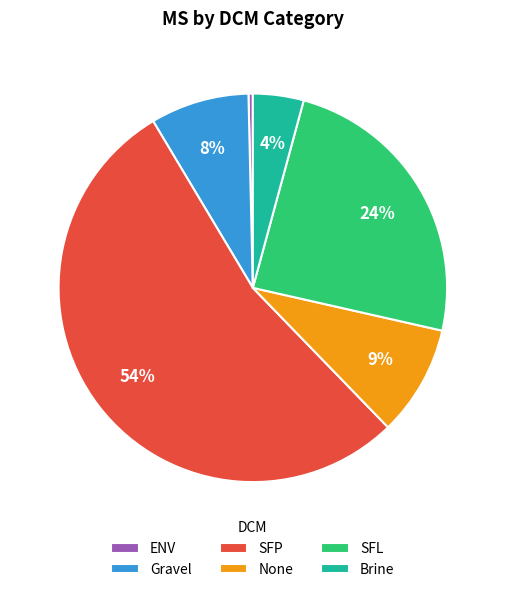

Between Brine and Gravel, which is larger?

Gravel